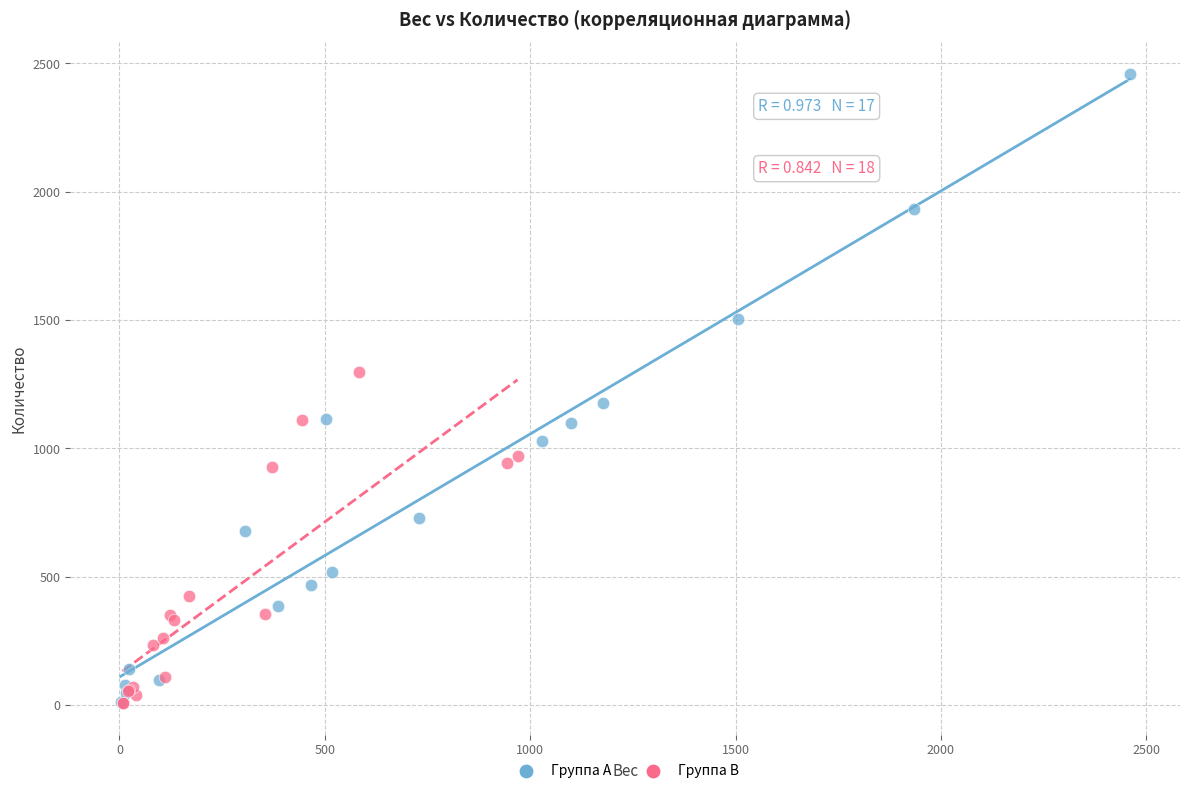

Which series contains the highest Y value?

Группа A